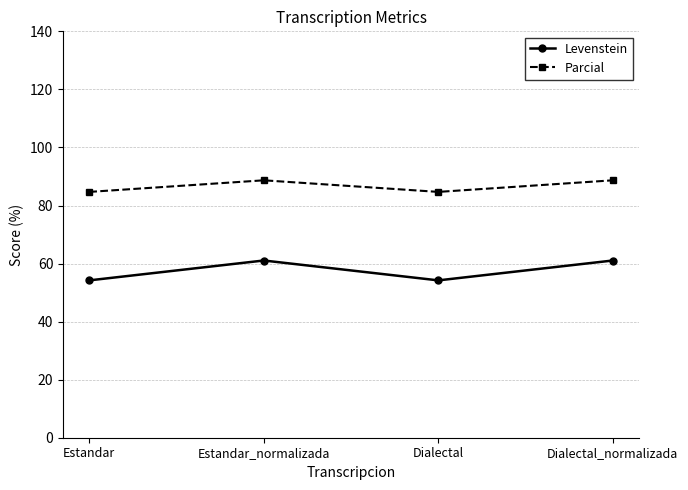

What position from the left is Estandar_normalizada?

2